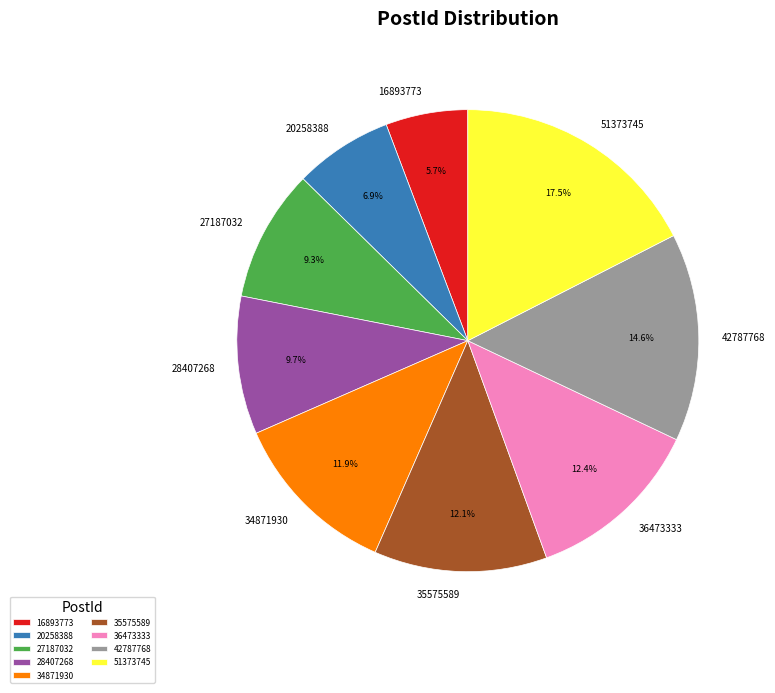

Combined, do 16893773 and 36473333 account for over 50%?

No